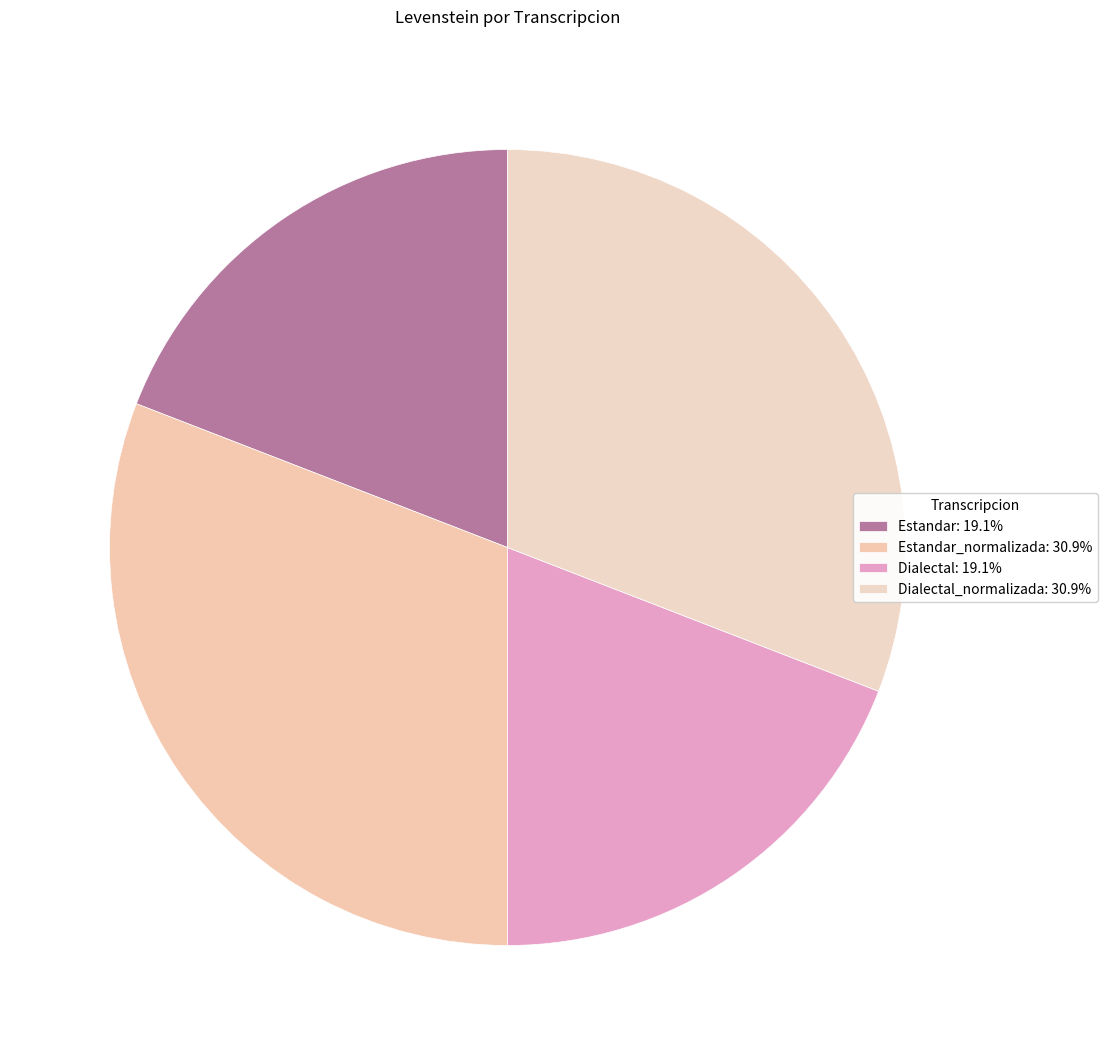

Is there a majority slice in this chart?

No